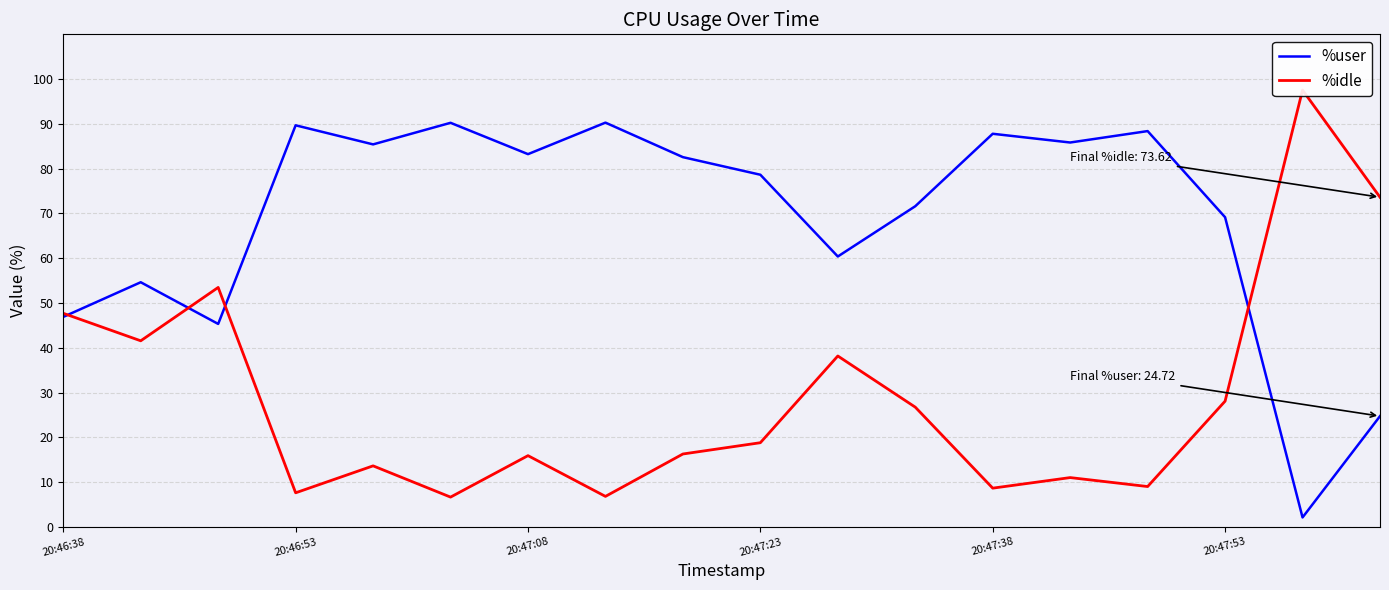

True or false: %user has a value of 87.8 at 20:47:38.

True